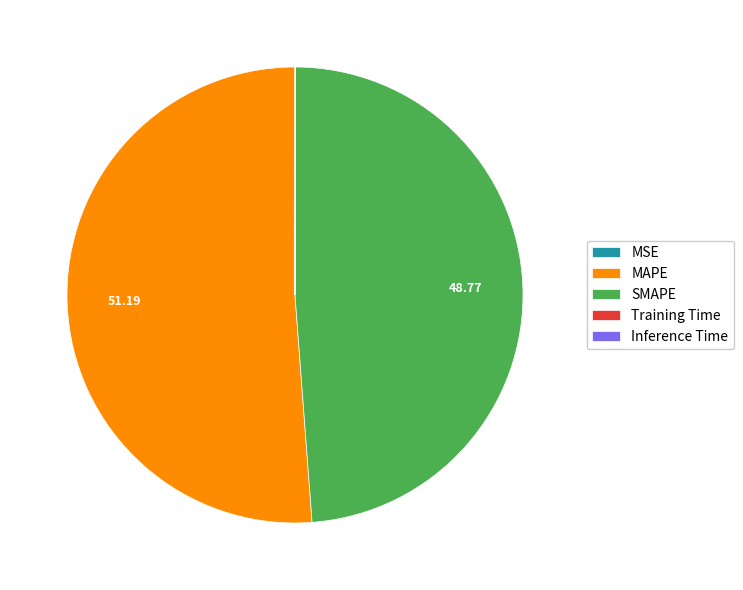

Is there any slice that represents more than half of the pie?

Yes